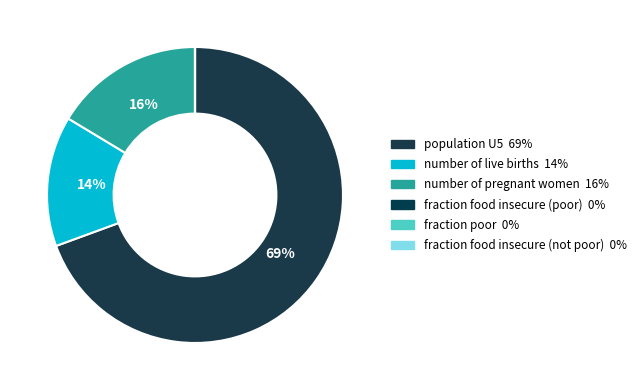

Which slice is the smallest?

fraction food insecure (not poor)